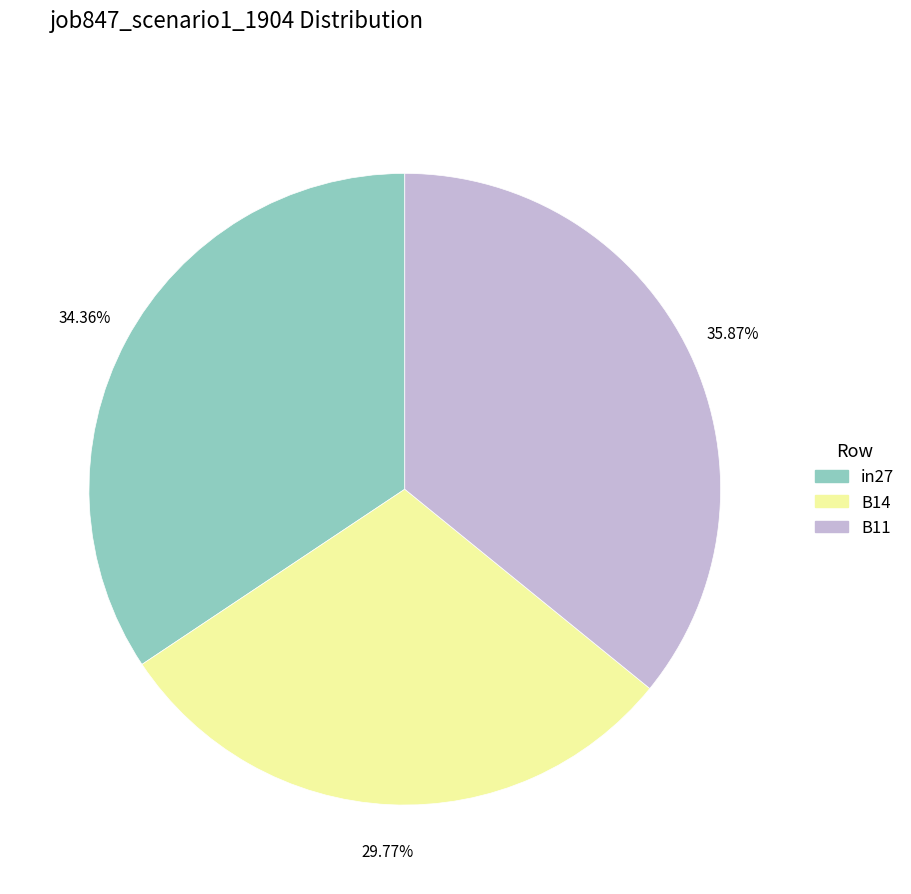

Is it true that B14 is 44% of the pie?

False